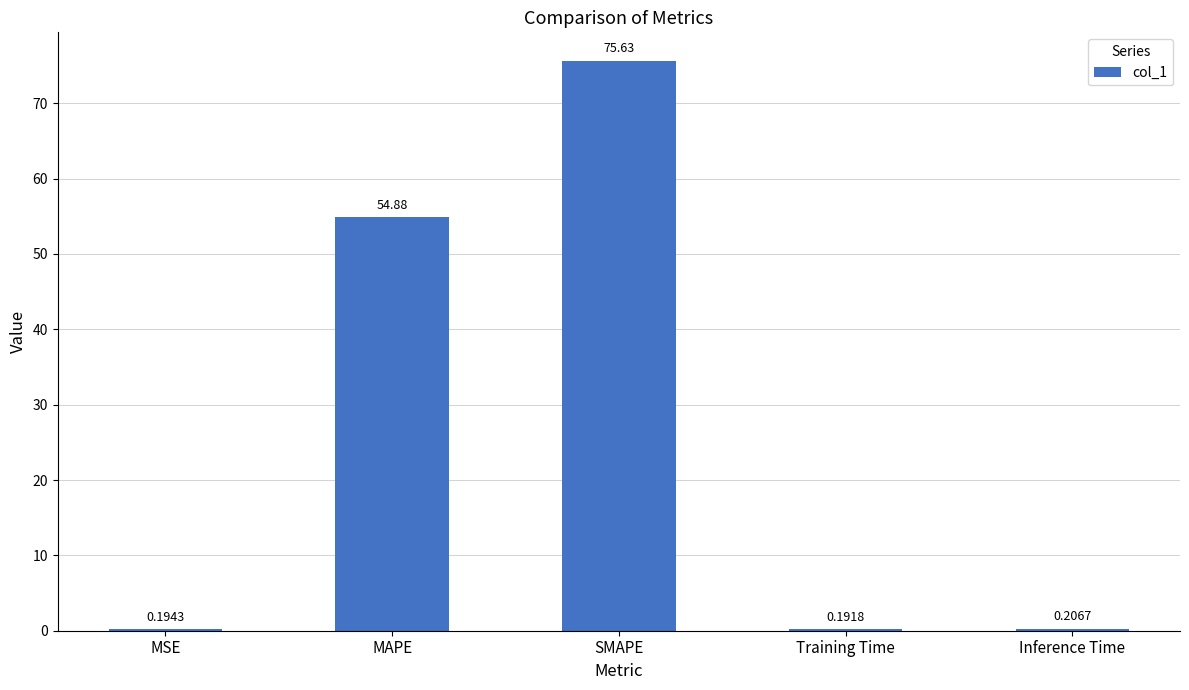

What is the sum of the values at SMAPE and Inference Time?

75.8